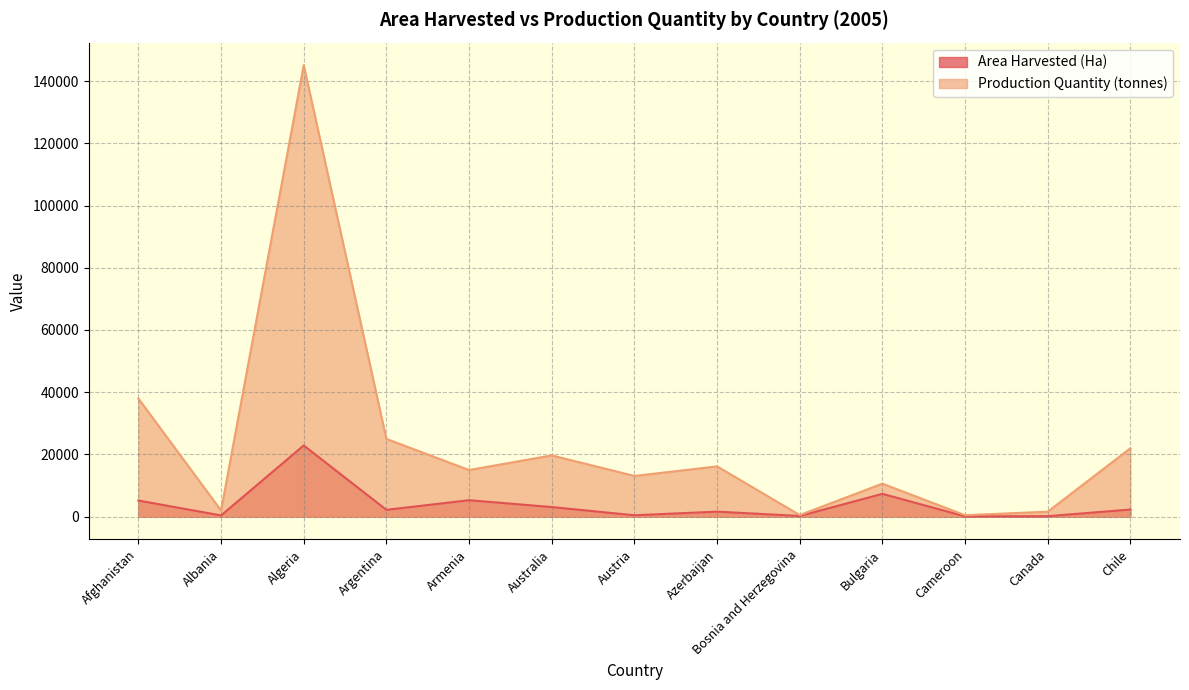

Which has a higher value, Australia or Armenia?

Armenia